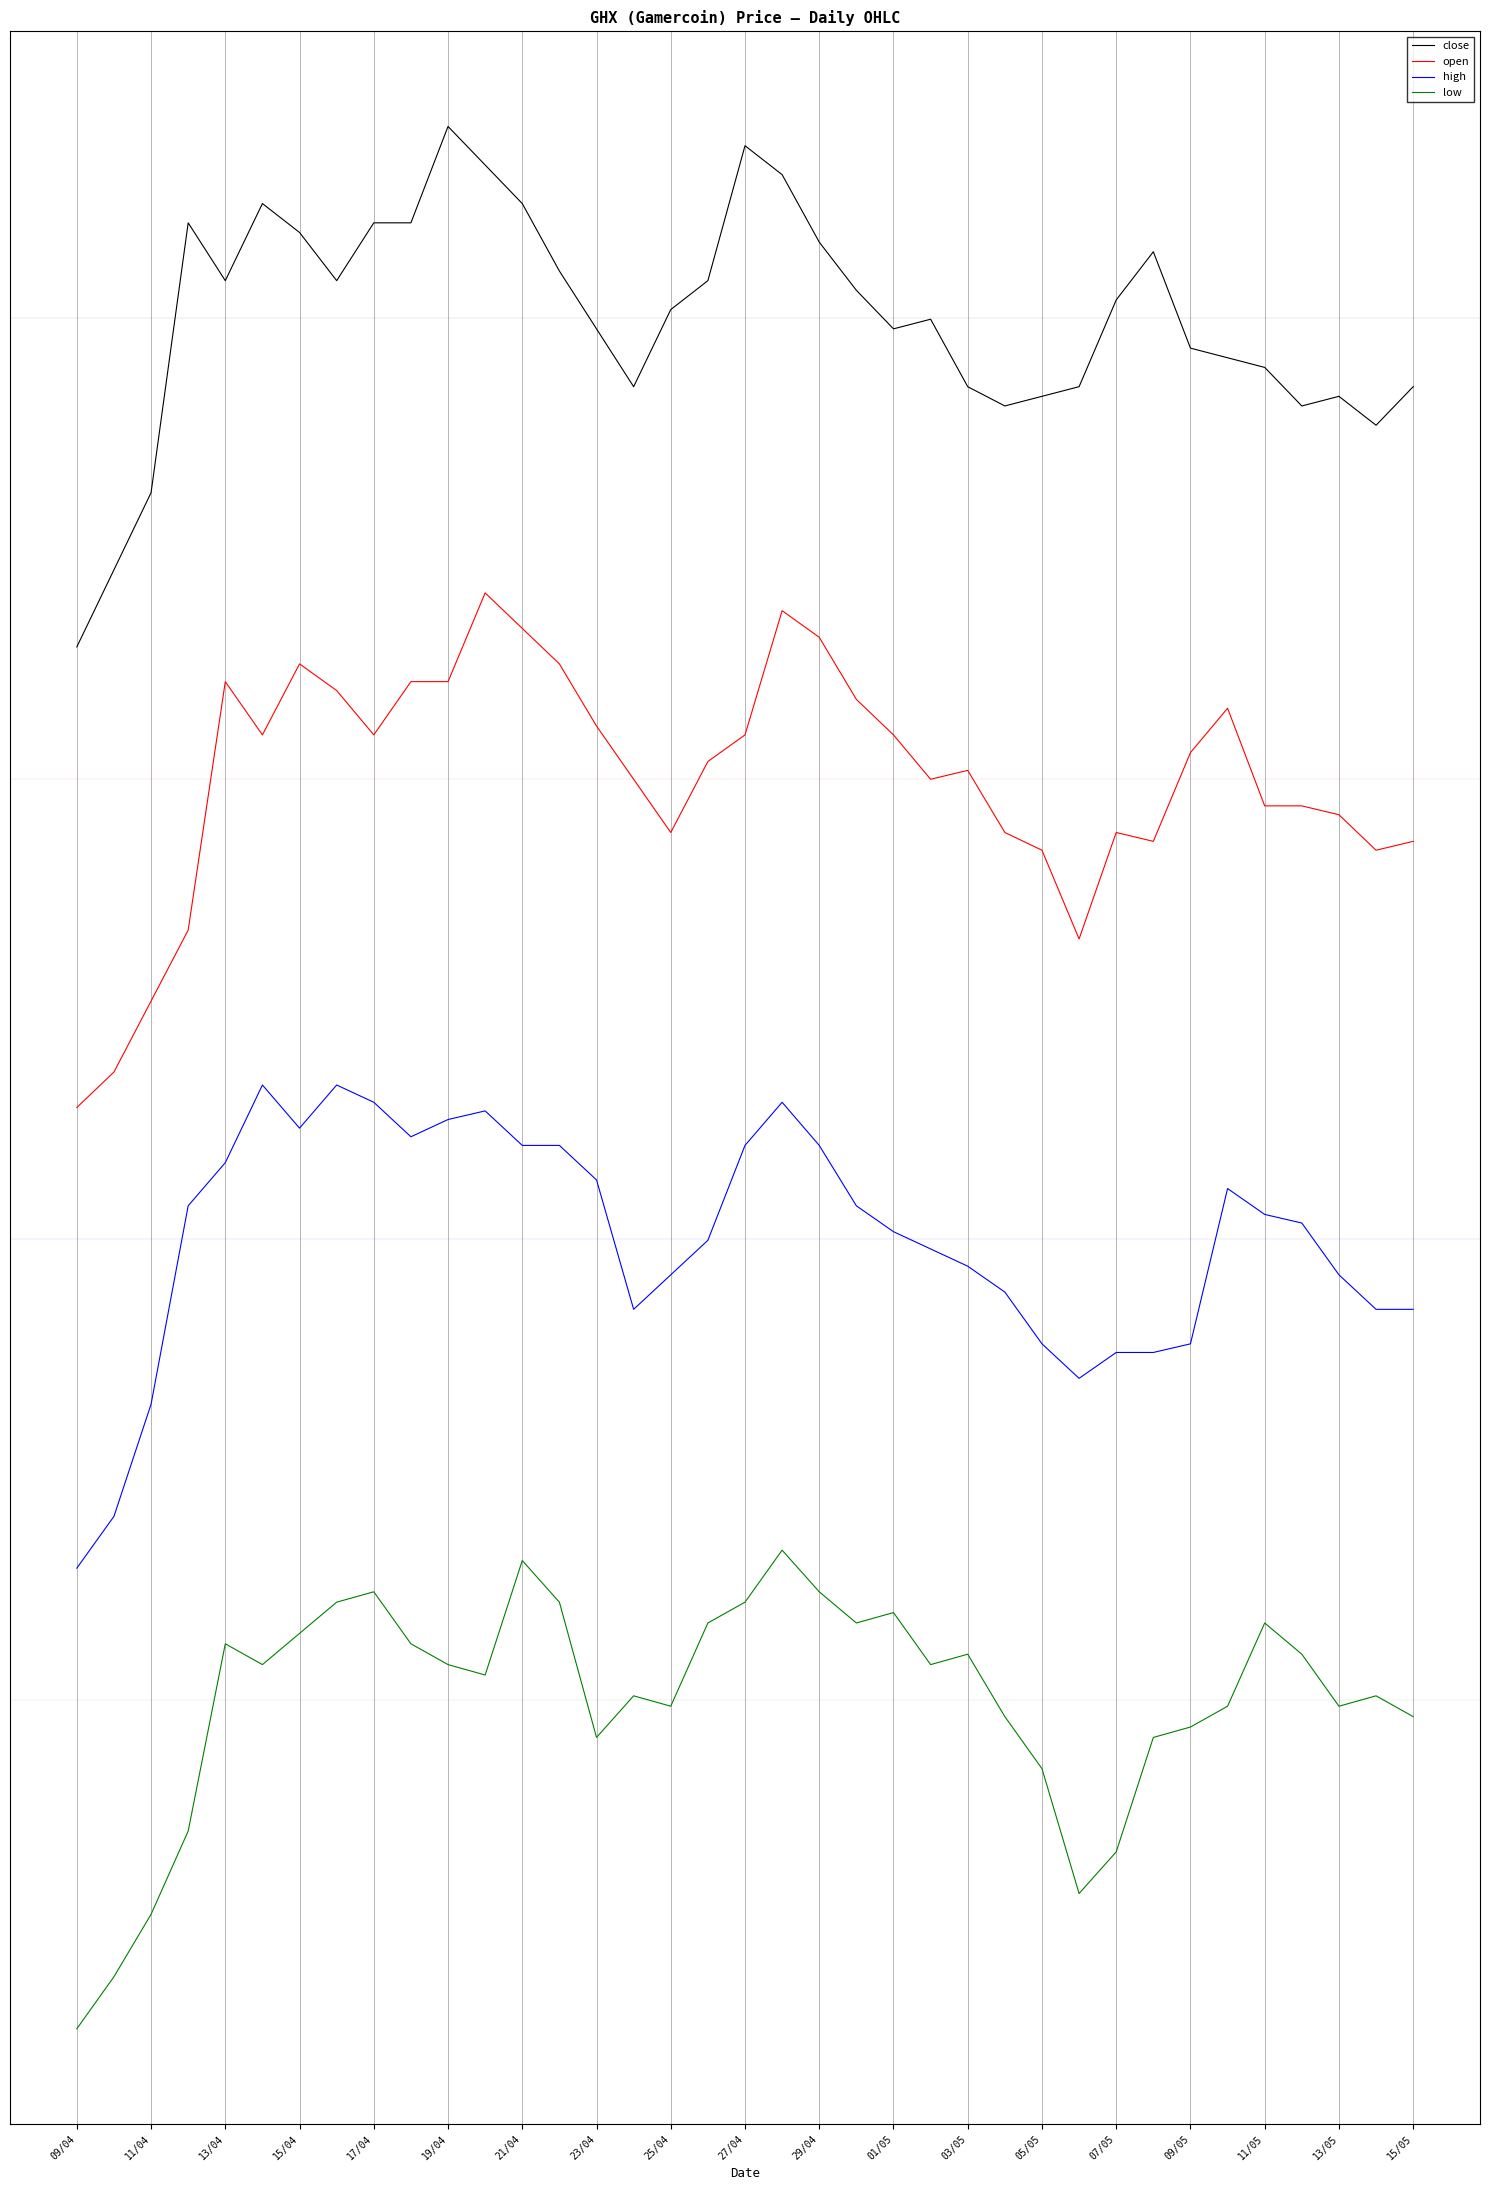

Which series has the widest spread of values?

close